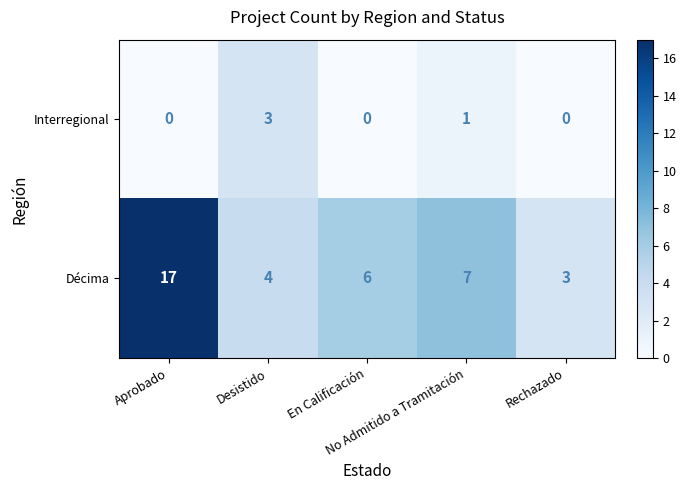

Rank the series at Desistido from lowest to highest value.

Interregional, Décima